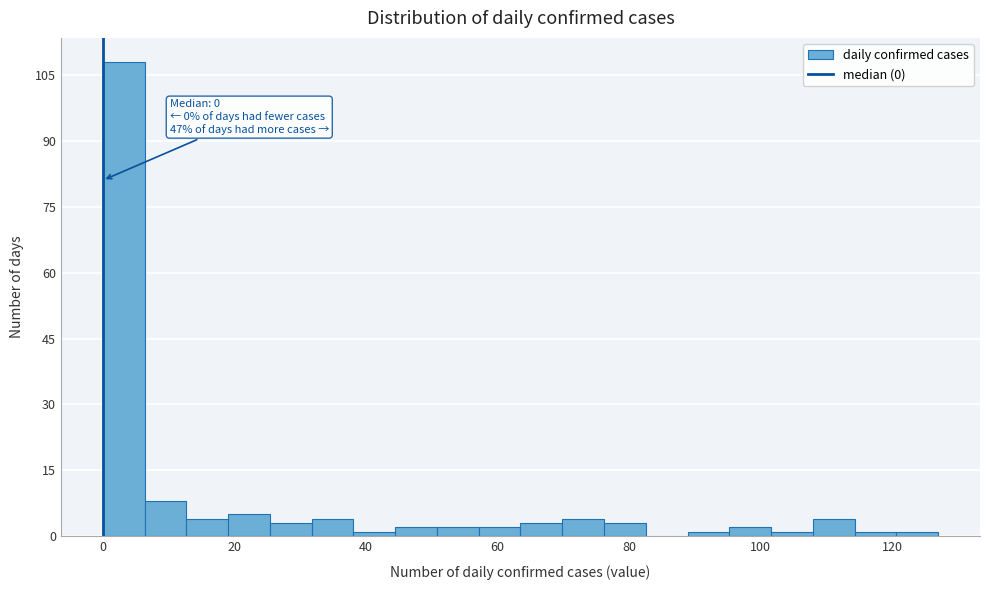

Read against the x-axis, roughly where is the centre of the tallest bar?

4